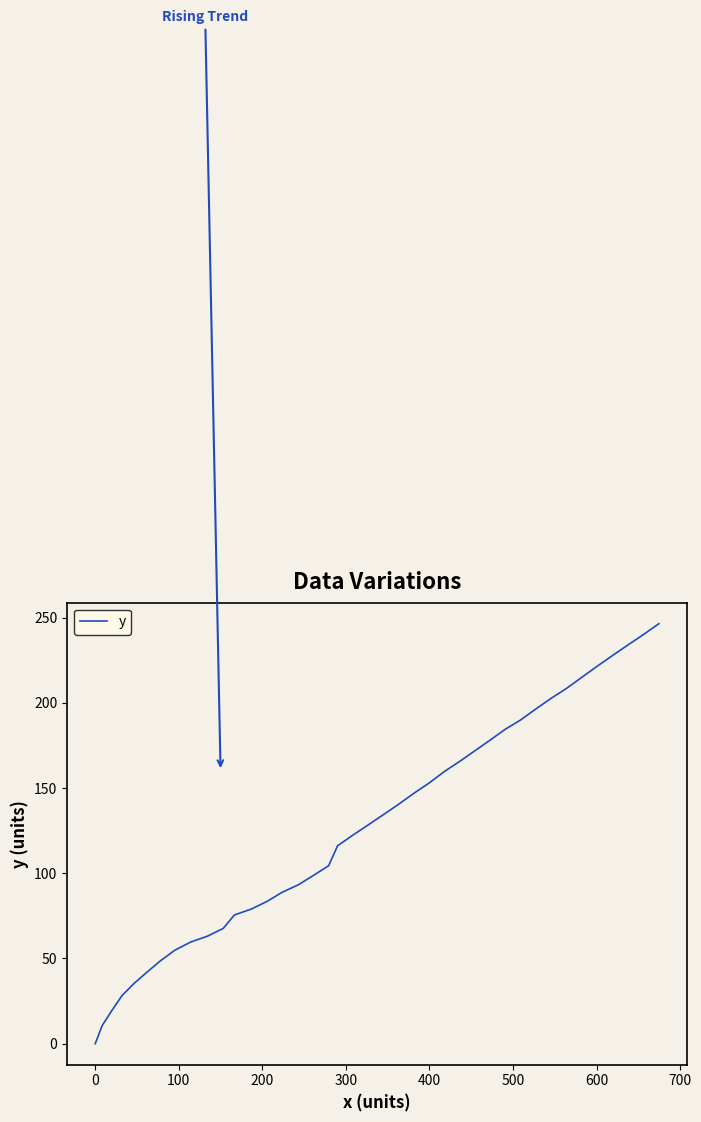

What is the difference between the maximum and minimum values?

246.4